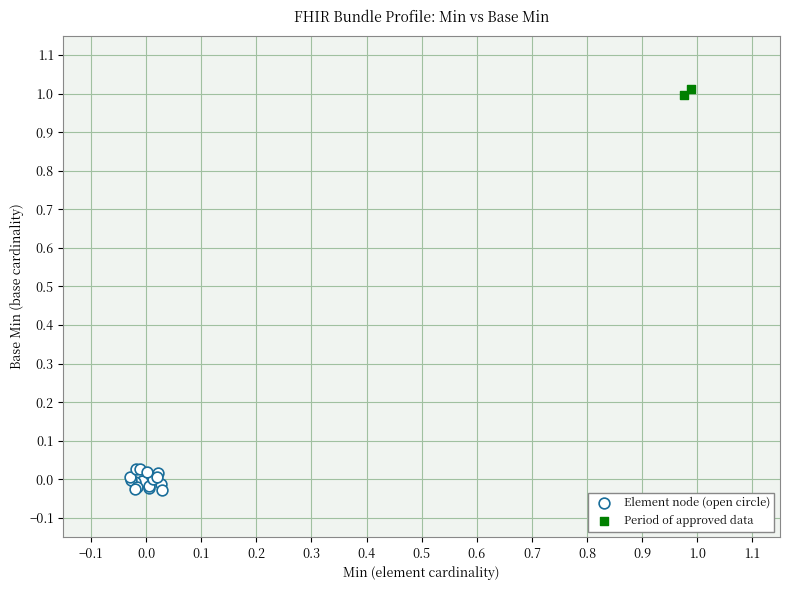

Which series has the widest spread of Y values?

Element node (open circle)